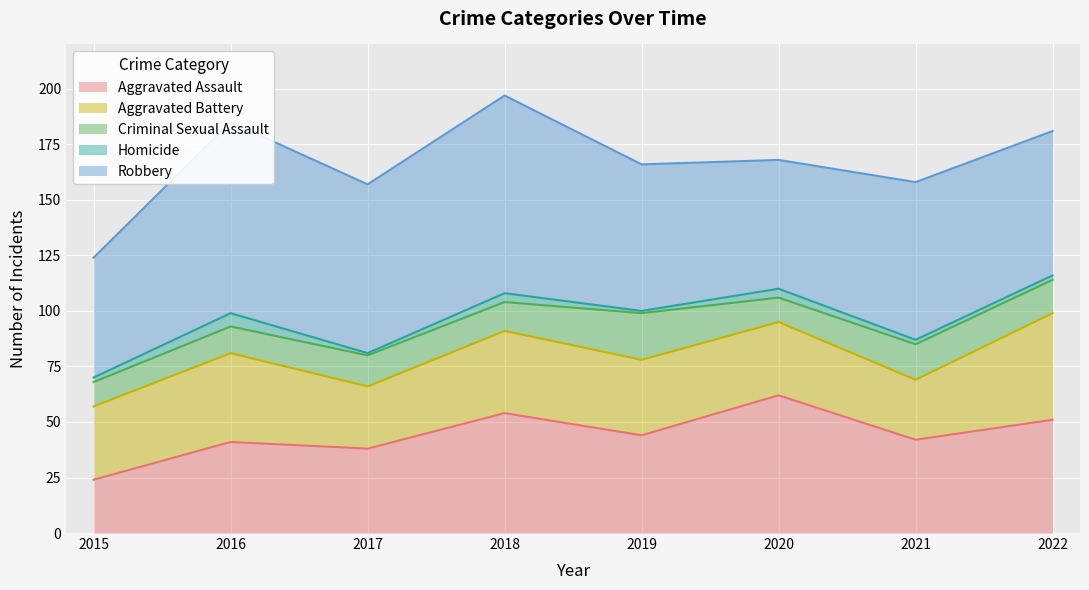

What are all the series names shown in the legend?

Aggravated Assault, Aggravated Battery, Criminal Sexual Assault, Homicide, Robbery